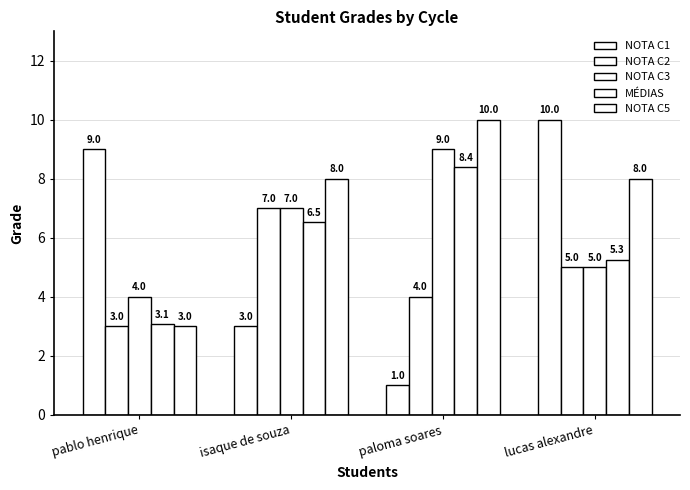

Reading right to left, extract all data points from this chart.

NOTA C1: lucas alexandre=10.0	paloma soares=1.0	isaque de souza=3.0	pablo henrique=9.0
NOTA C2: lucas alexandre=5.0	paloma soares=4.0	isaque de souza=7.0	pablo henrique=3.0
NOTA C3: lucas alexandre=5.0	paloma soares=9.0	isaque de souza=7.0	pablo henrique=4.0
MÉDIAS: lucas alexandre=5.3	paloma soares=8.4	isaque de souza=6.5	pablo henrique=3.1
NOTA C5: lucas alexandre=8.0	paloma soares=10.0	isaque de souza=8.0	pablo henrique=3.0